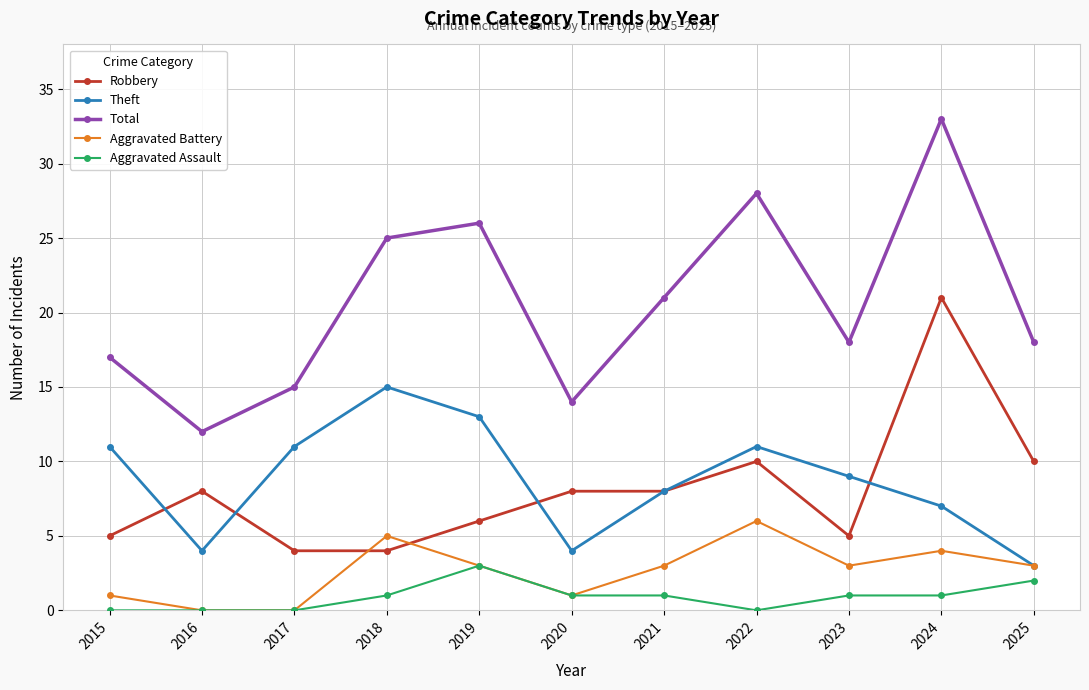

At which label does Theft first exceed 9?

2015